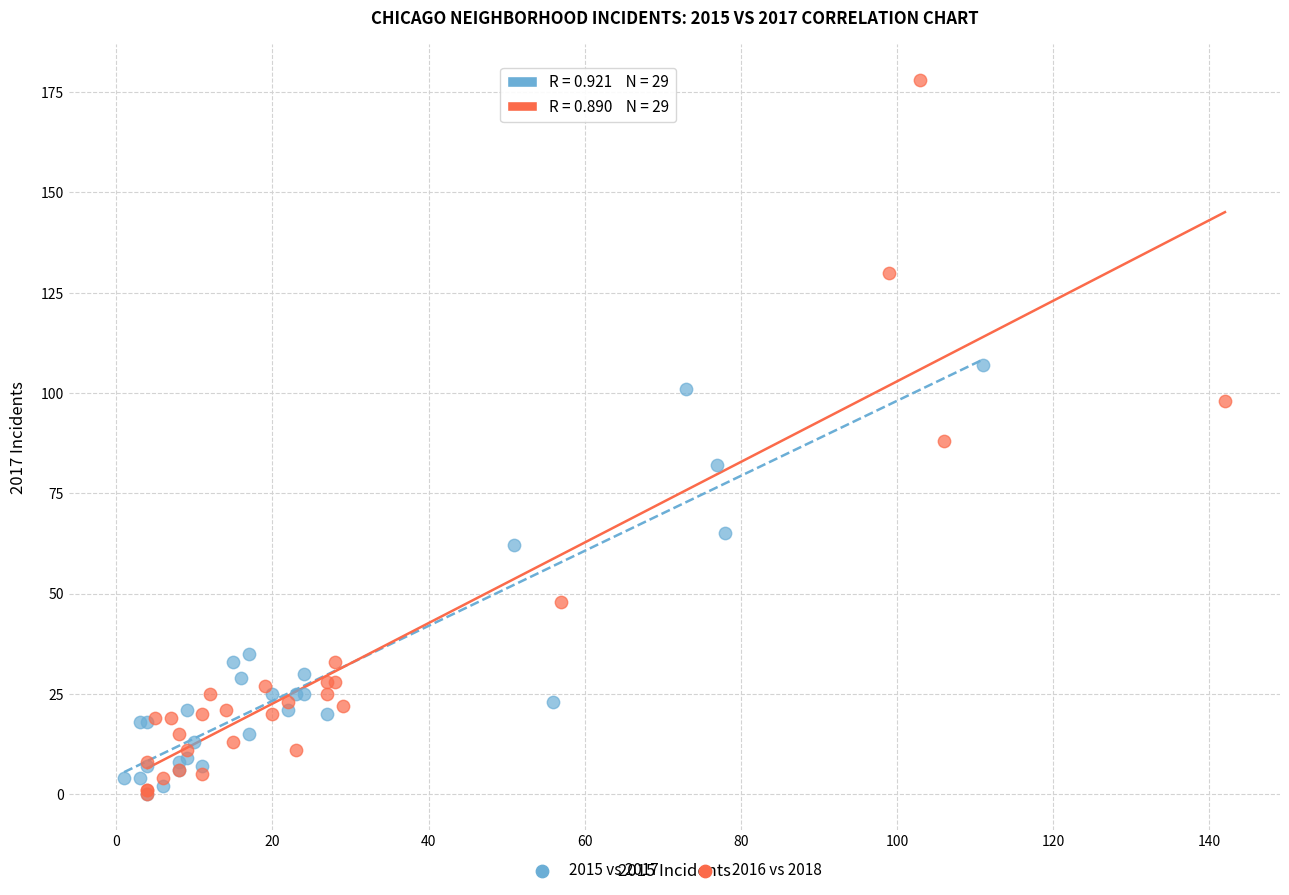

Which series has the largest Y range (max minus min)?

2016 vs 2018